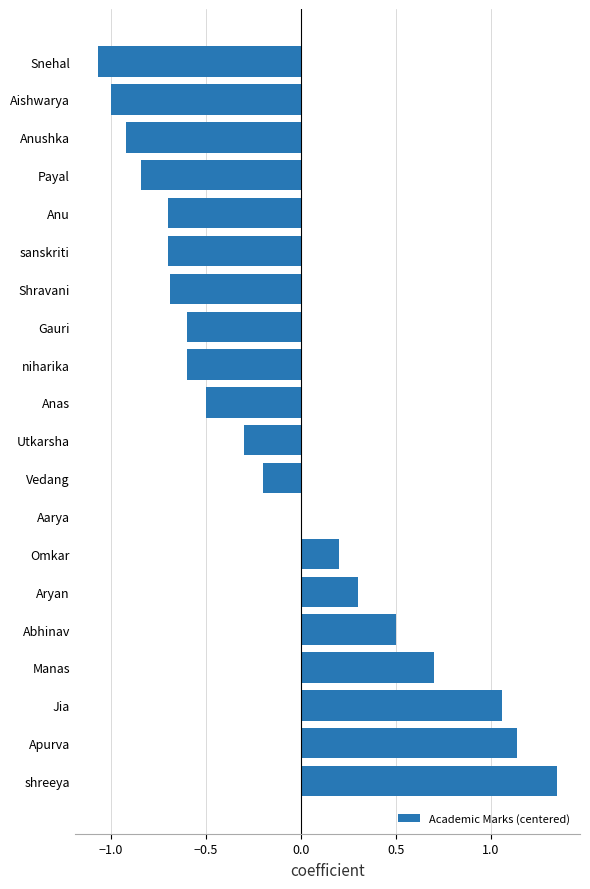

How many distinct data groups are displayed?

1